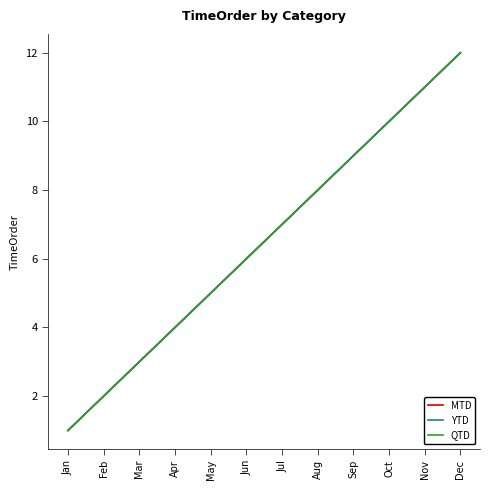

Is this an area chart (filled region under the line)?

No